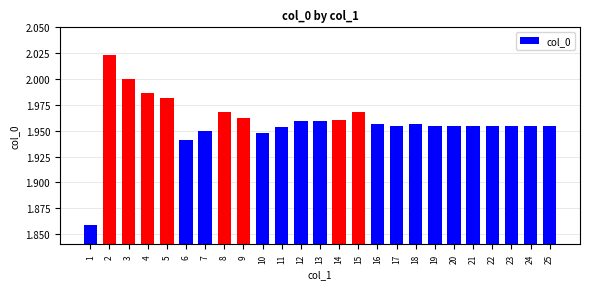

What is the difference between the maximum and minimum values?

0.2